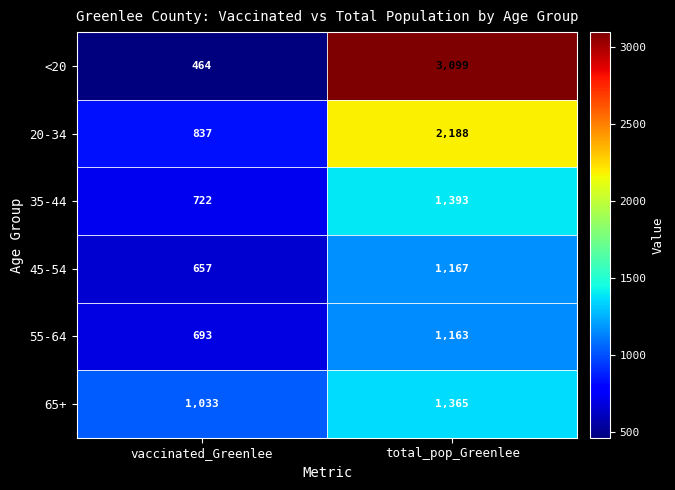

Read the 45-54 value at total_pop_Greenlee, to the nearest 10.

1170